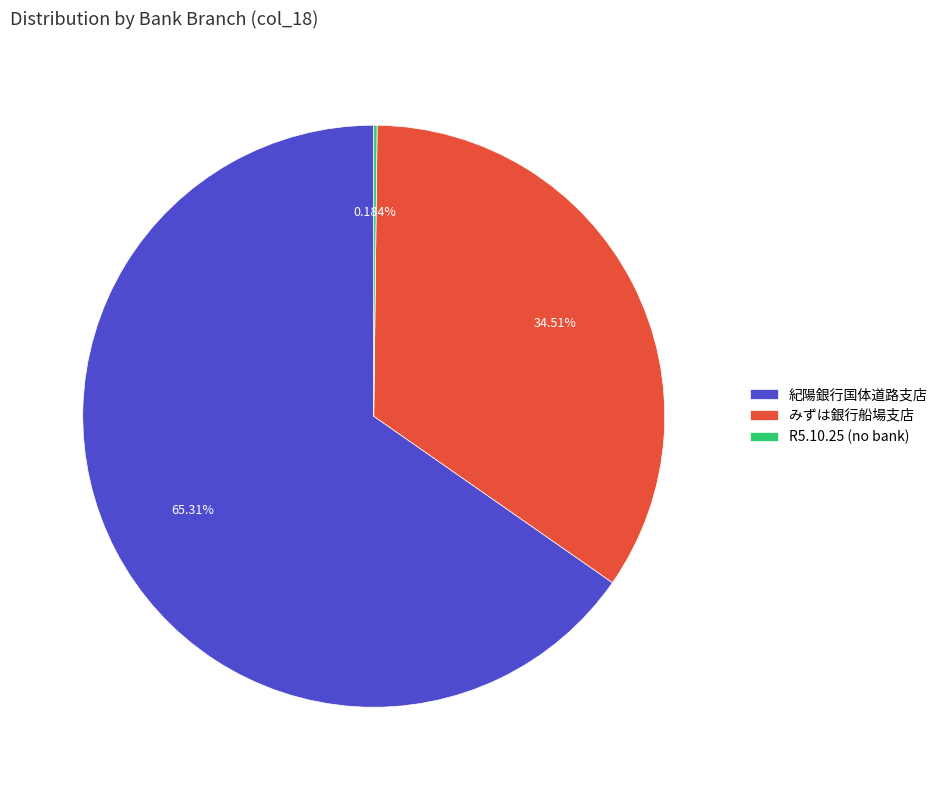

Is there a majority slice in this chart?

Yes